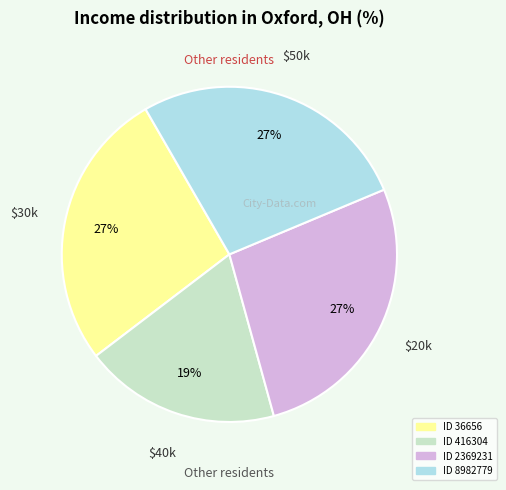

To the nearest percent, what is the average slice percentage?

25%